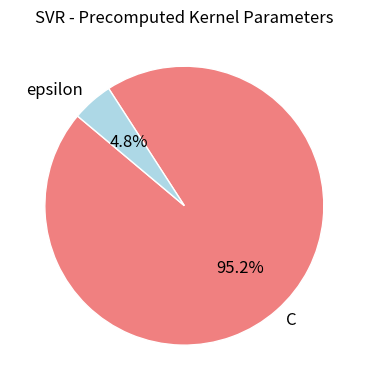

Which slice is the largest?

C